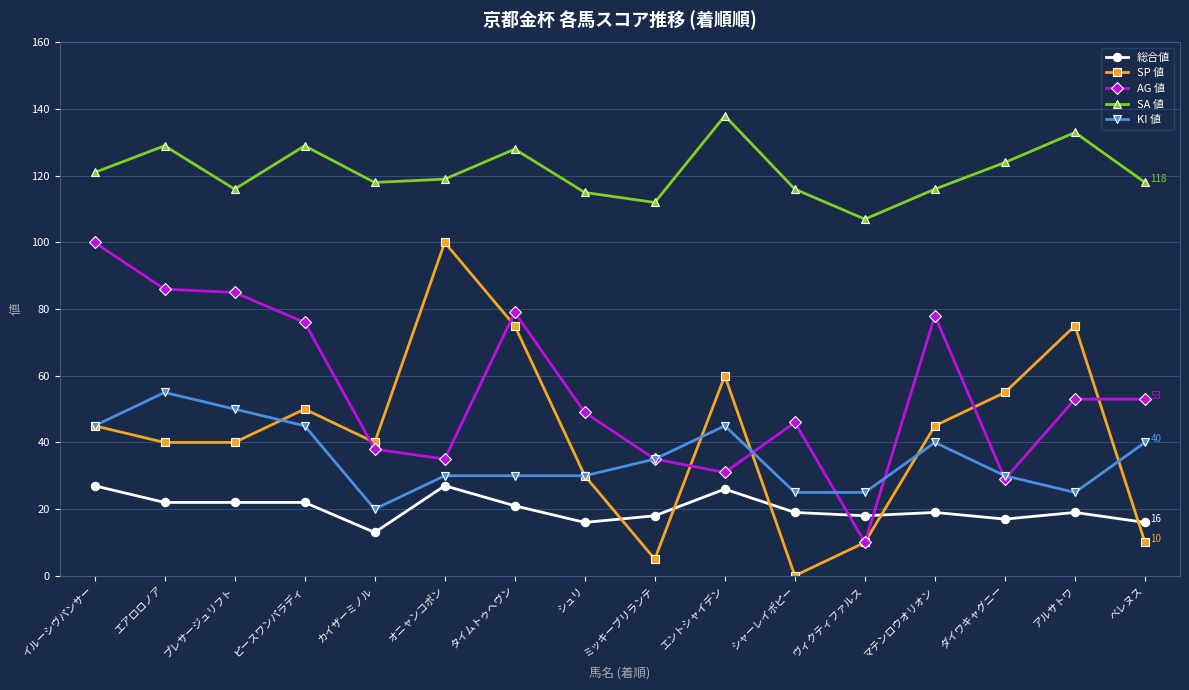

What are all the series names shown in the legend?

総合値, SP 値, AG 値, SA 値, KI 値